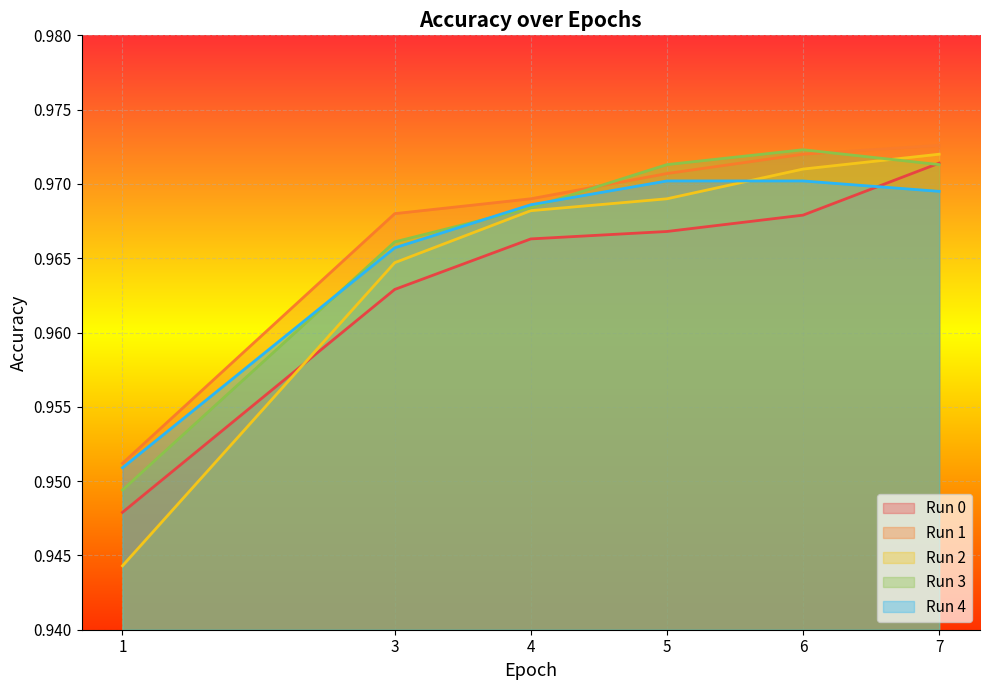

What are all the series names shown in the legend?

Run 0, Run 1, Run 2, Run 3, Run 4